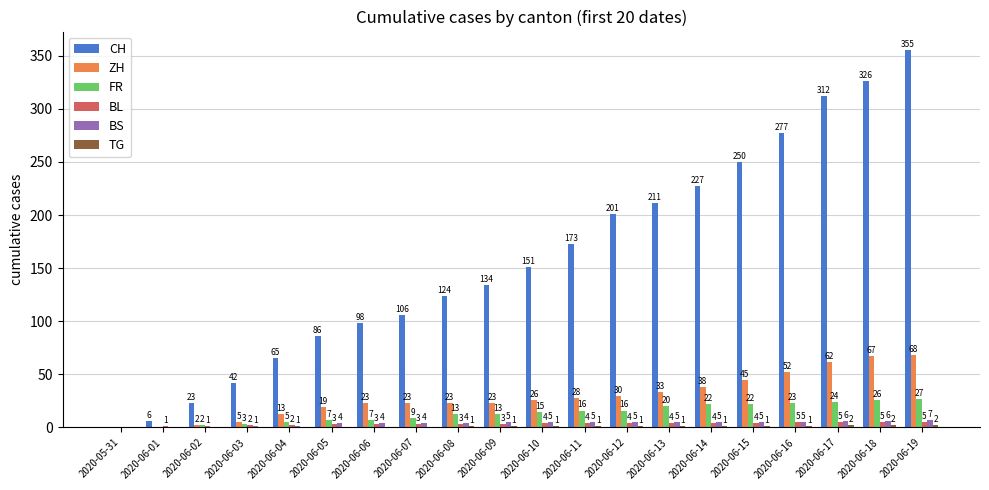

What is the sum of the FR values at 2020-06-02 and 2020-06-03?

5